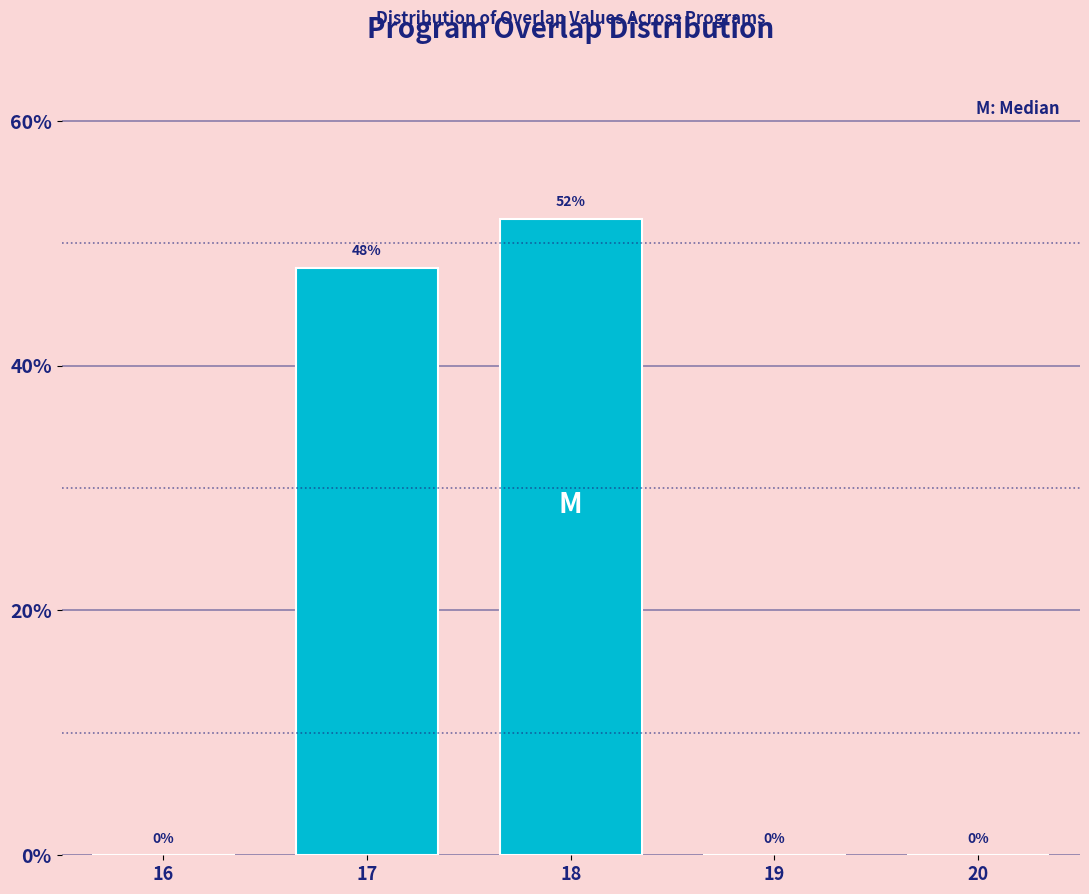

Reading left to right, list all the values displayed in this chart.

16=0	17=48	18=52	19=0	20=0